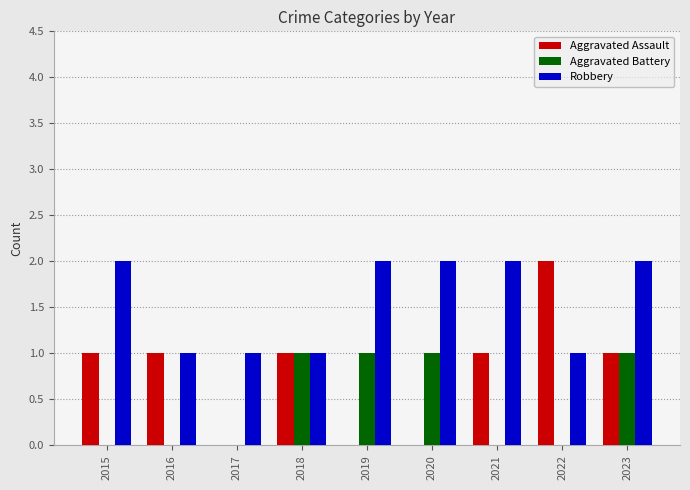

True or false: Robbery has a value of 2 at 2023.

True